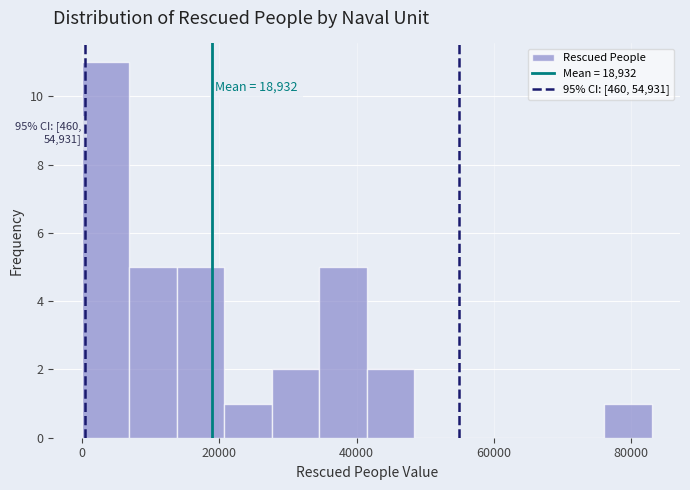

Around what value on the x-axis is the tallest bar? Give the approximate position of its centre, as read against the axis.

4000